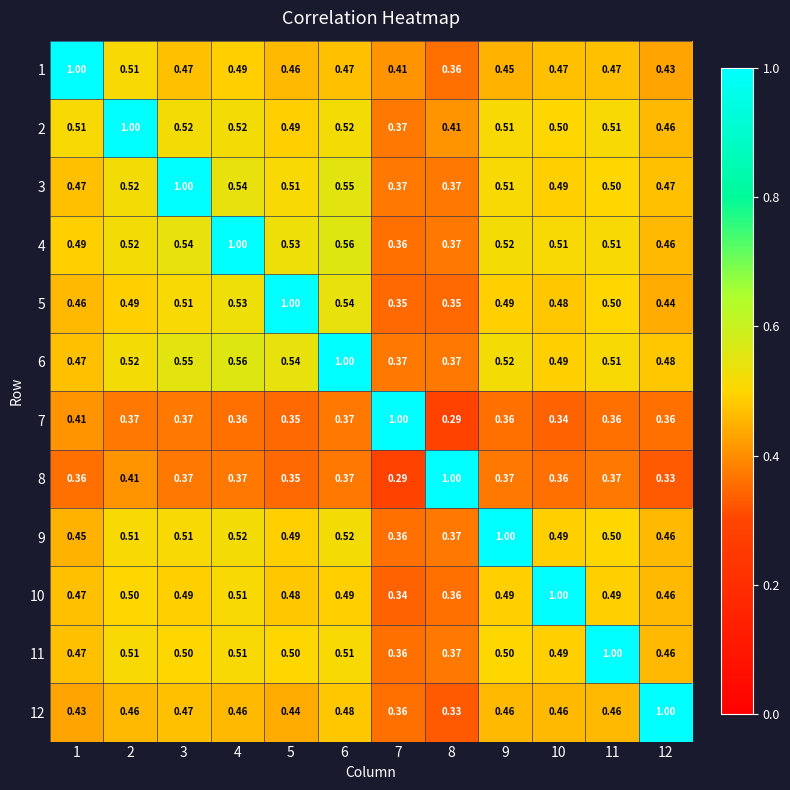

Is the value of 9 at 10 greater than the value of 5 at 10?

Yes